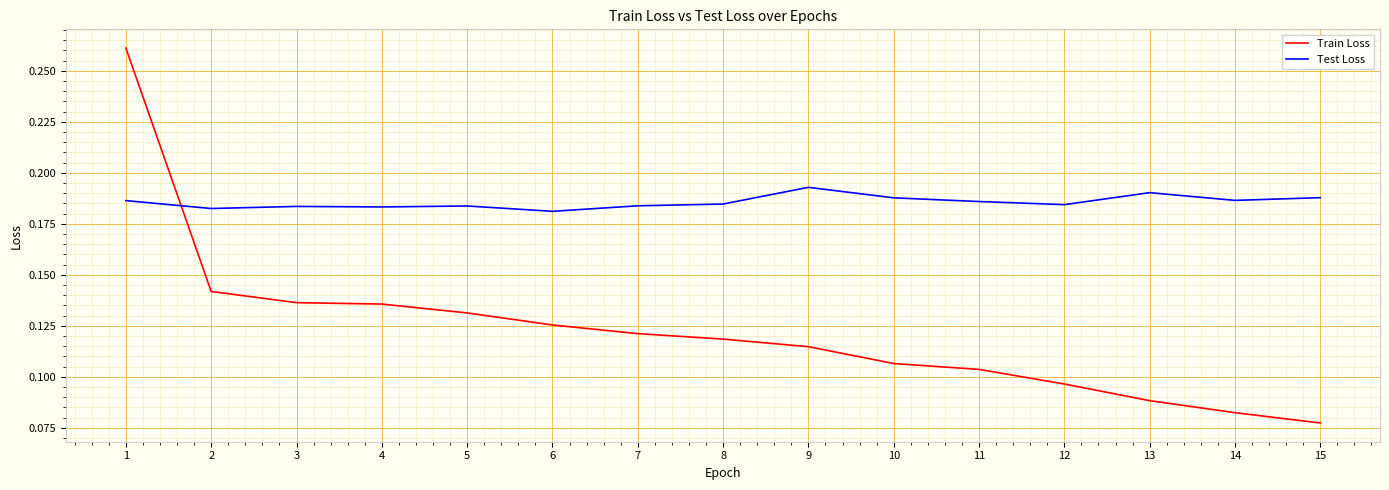

Rank the series at 10 from highest to lowest value.

Test Loss, Train Loss